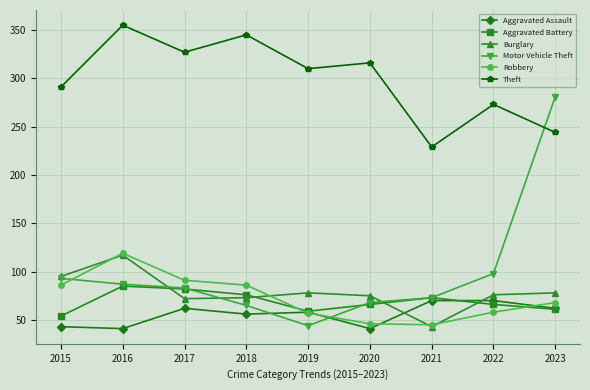

Between which two adjacent categories do Robbery and Motor Vehicle Theft first intersect?

2015 and 2016